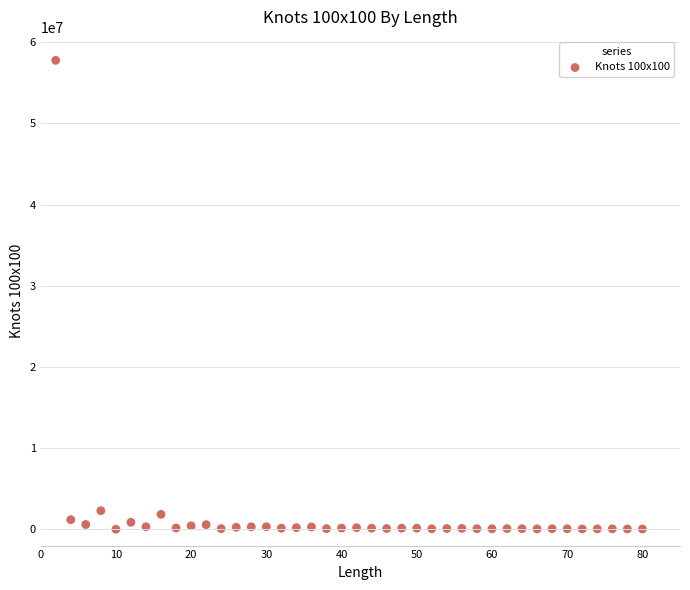

What is the range of X values (max minus min)?

78